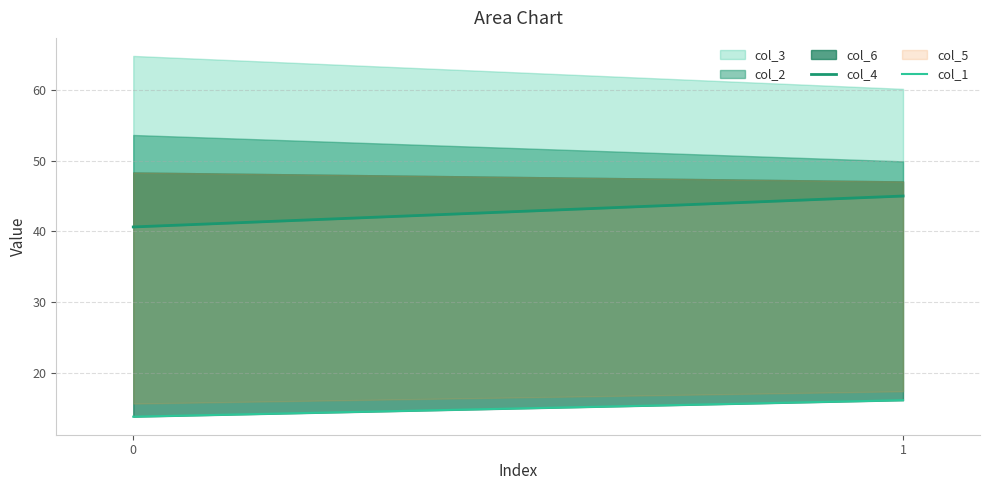

True or false: col_4 has a value of 15.6 at 1.

False